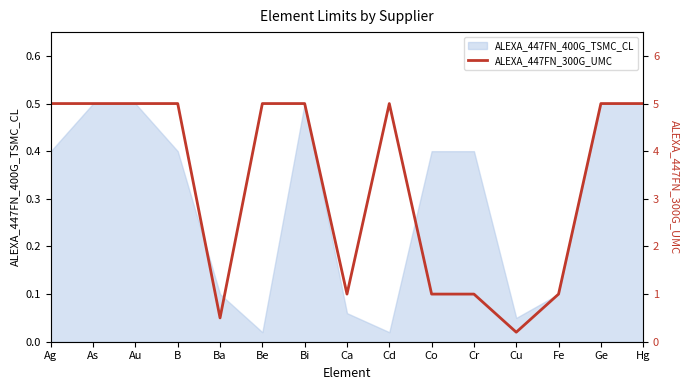

What is the minimum value shown in the chart?

0.2